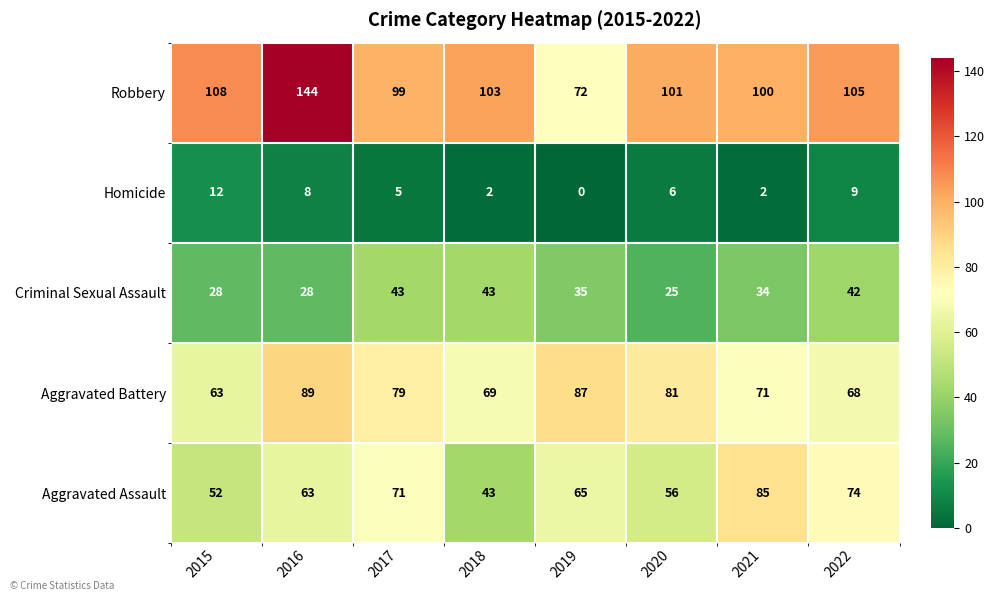

At 2016, list the series in order from largest to smallest.

Robbery, Aggravated Battery, Aggravated Assault, Criminal Sexual Assault, Homicide